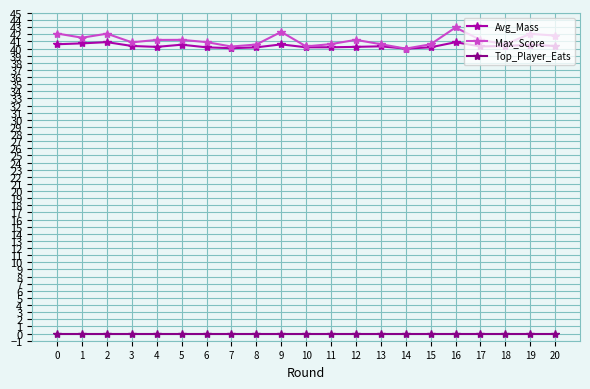

True or false: Avg_Mass and Top_Player_Eats cross at least once.

False